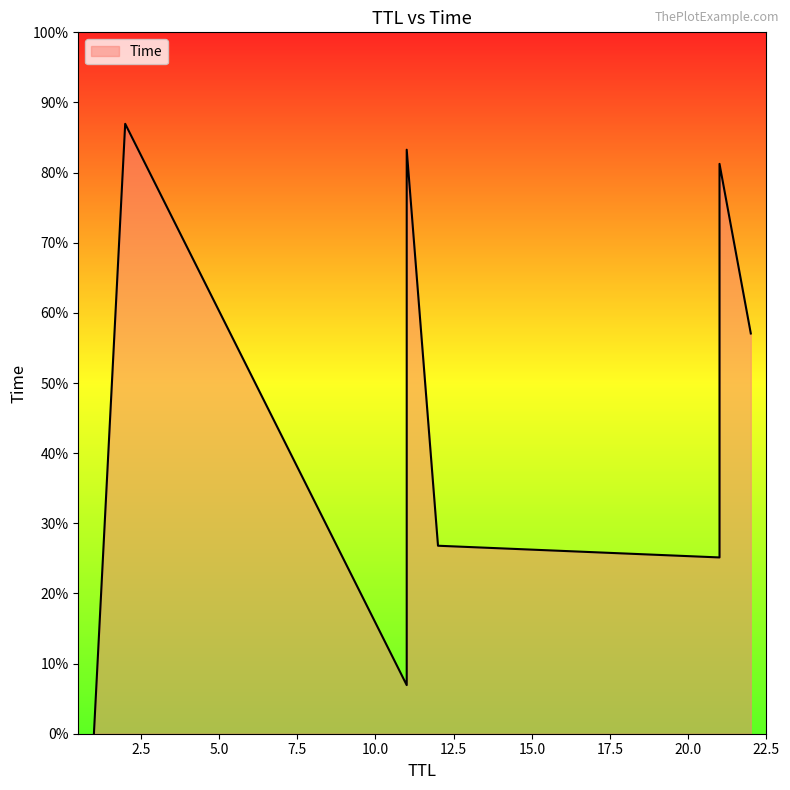

The value at 11 is 12.2. True or false?

False